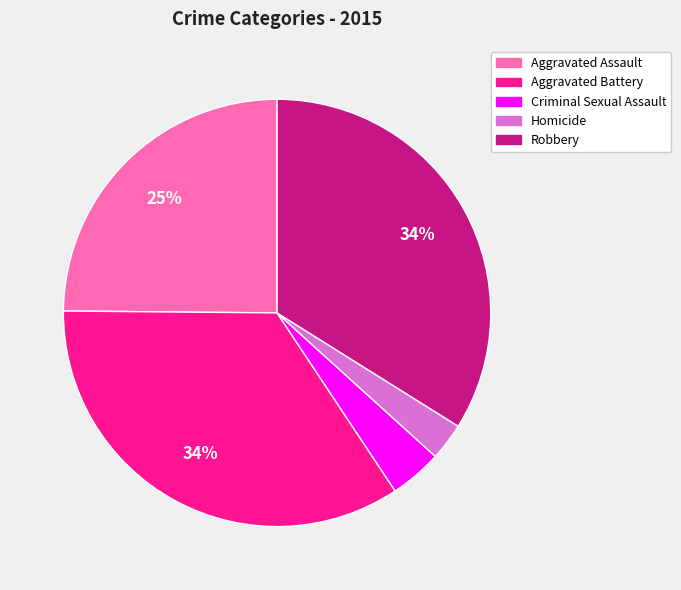

To the nearest percent, what portion does Robbery represent?

34%